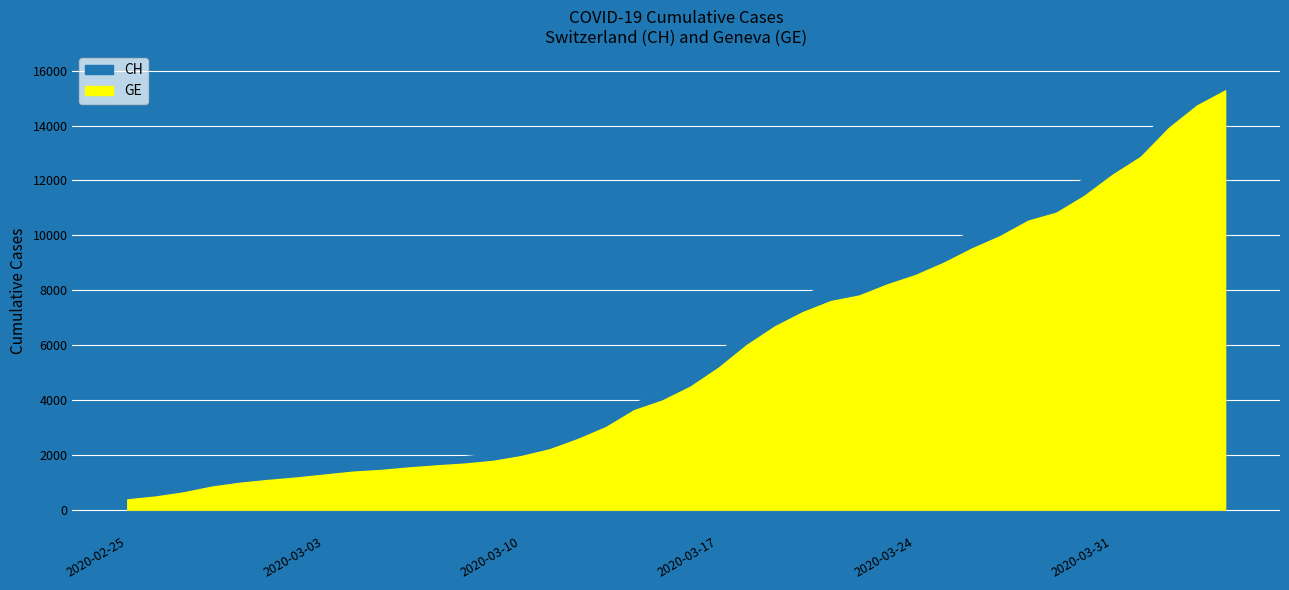

True or false: CH has a value of 2822 at 2020-03-31.

False